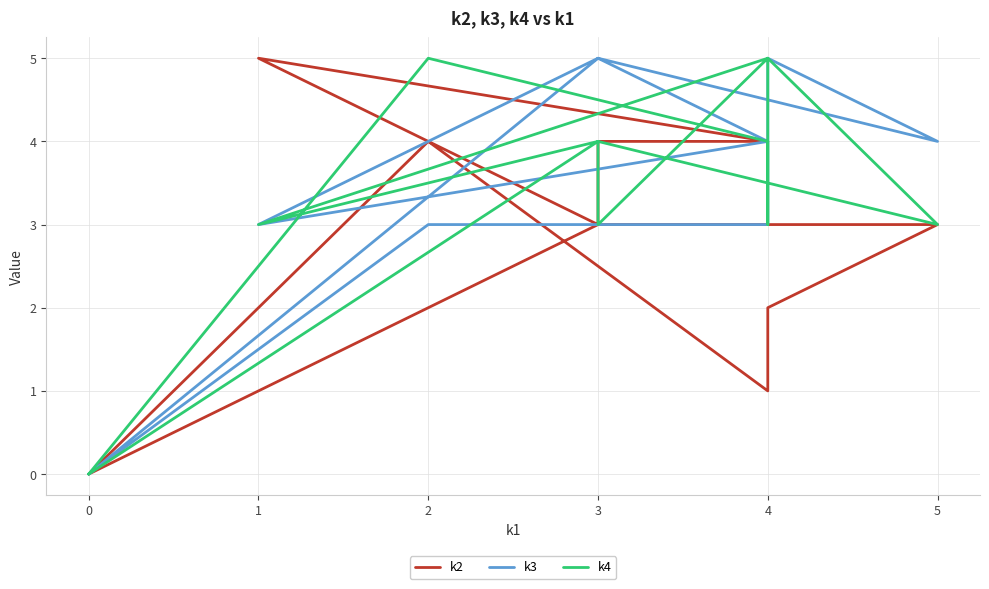

Rank the series by their maximum value, from lowest to highest.

k2, k3, k4